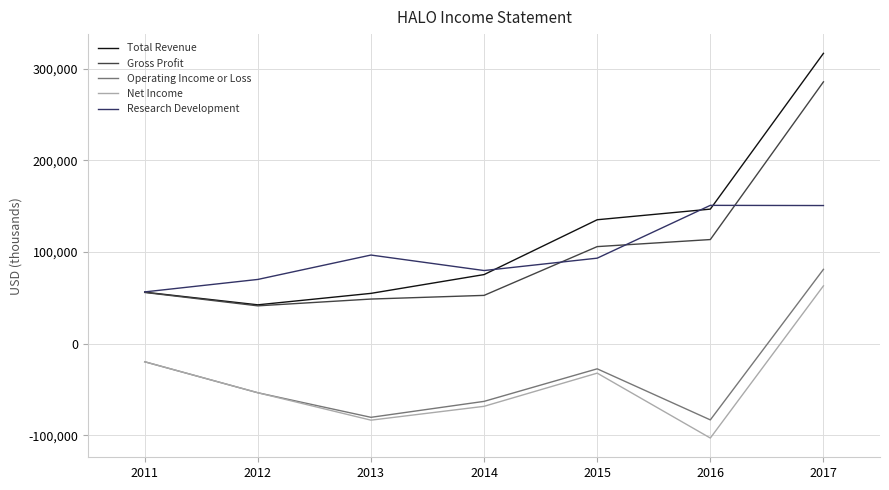

How many interior local peaks does the Operating Income or Loss series have?

1